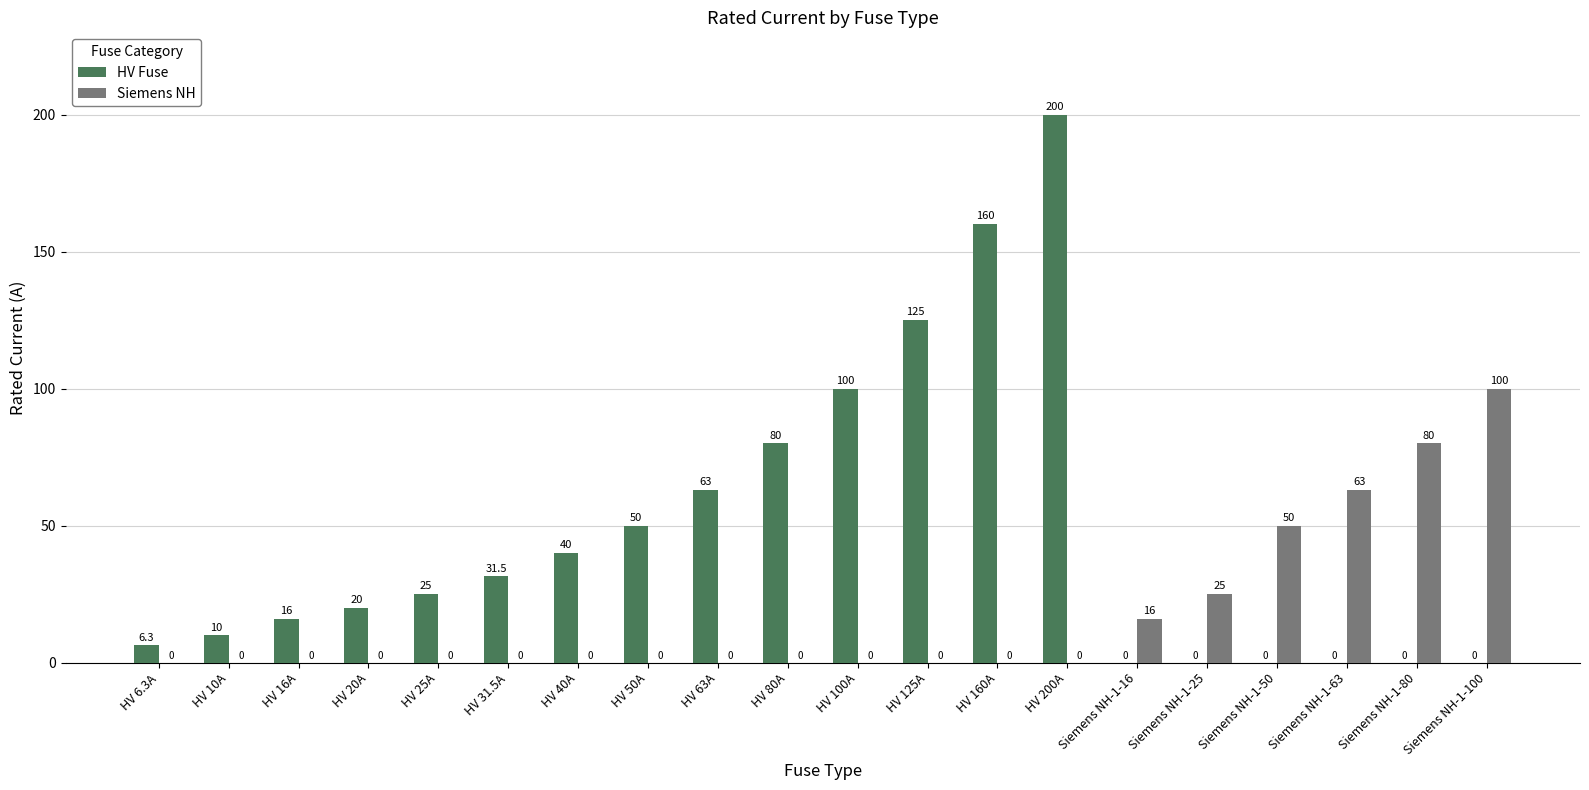

What is the total value across all series at Siemens NH-1-25?

25.0